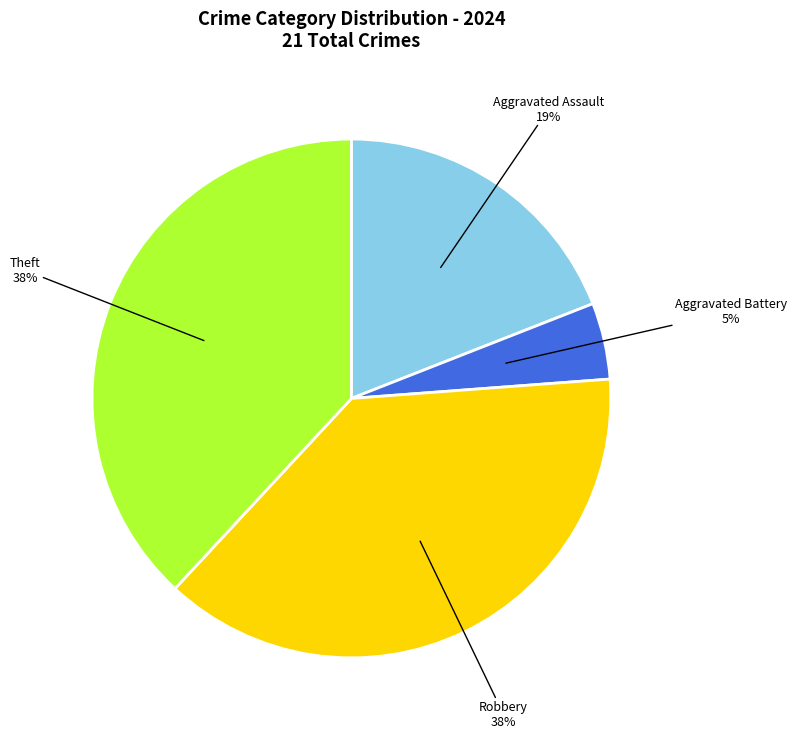

To the nearest percent, what percentage of the pie is Robbery?

38%